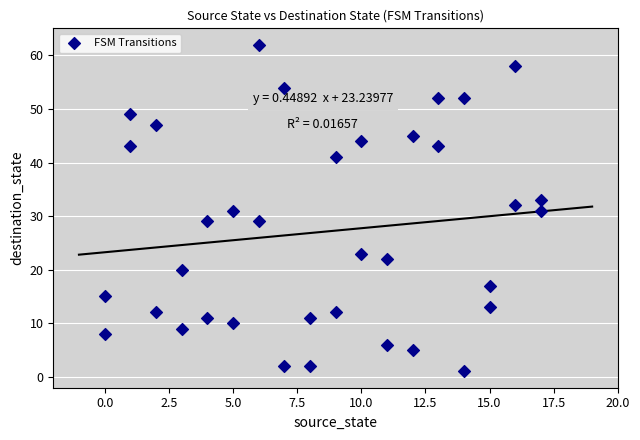

What is the range of X values (max minus min)?

17